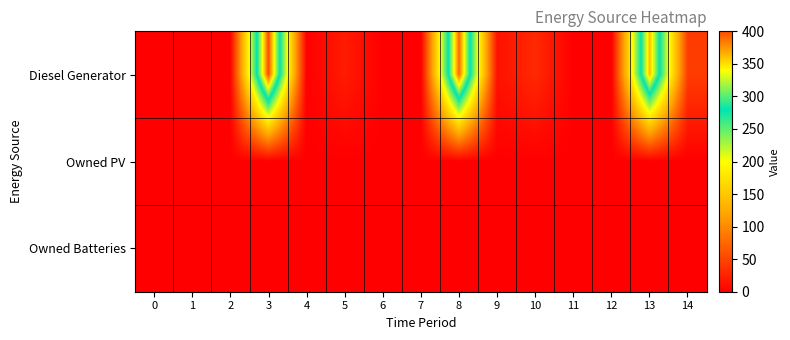

Which series changed the most between 9 and 12?

Diesel Generator